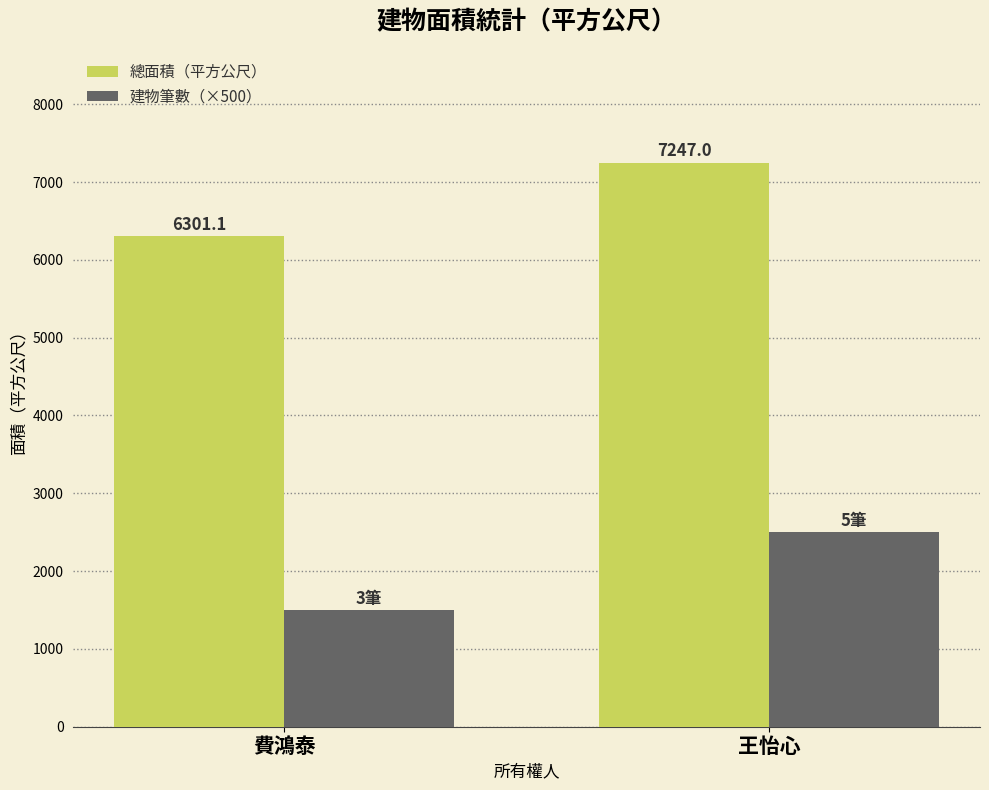

Which series changed the most between 費鴻泰 and 王怡心?

建物筆數（×500）